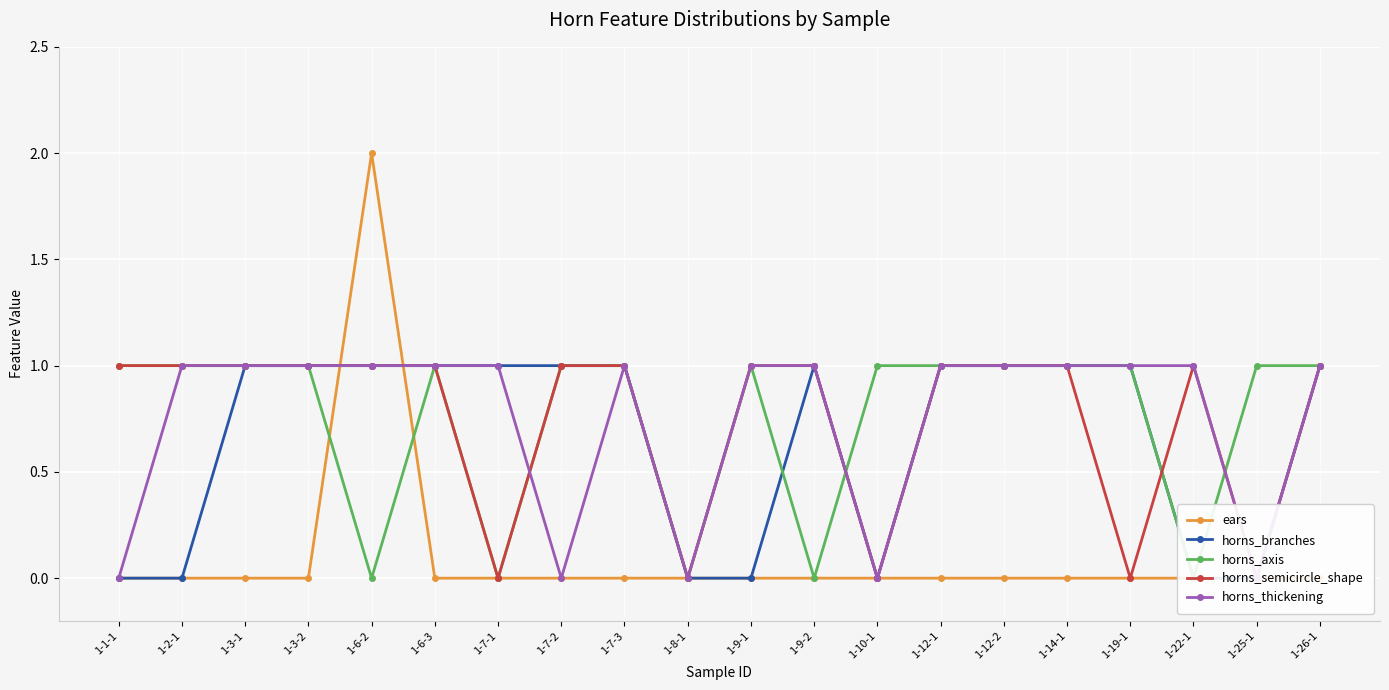

How many times do ears and horns_semicircle_shape cross each other?

2